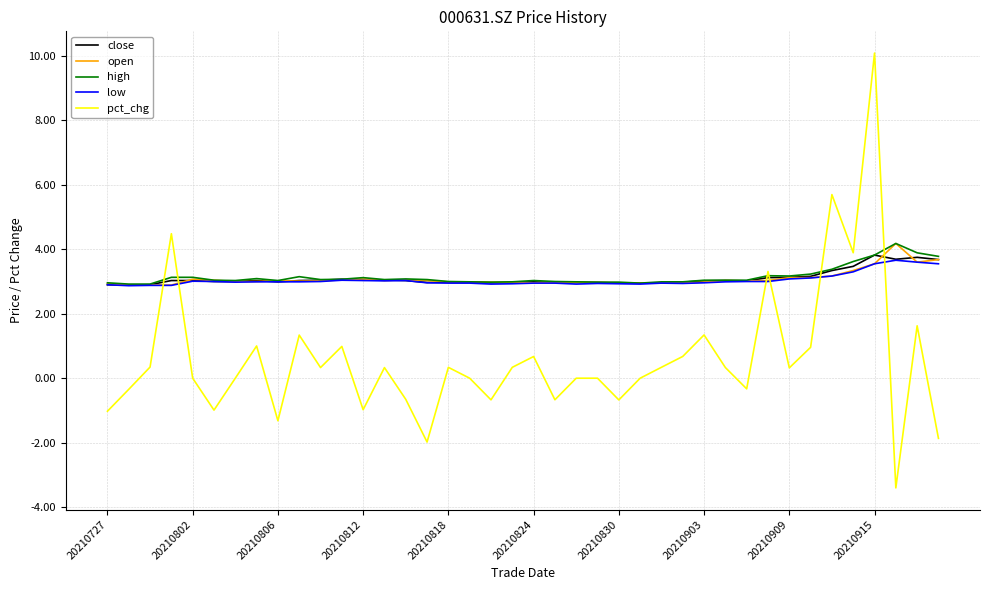

Which series has the largest range (max minus min)?

pct_chg